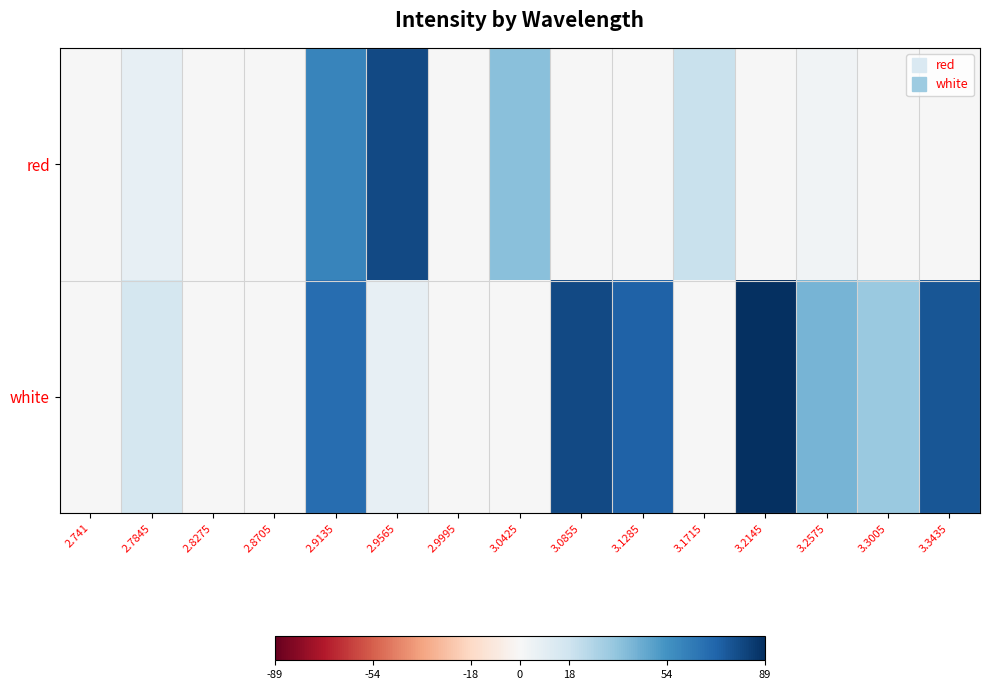

Which has a higher value, 3.3005 or 3.1285?

3.3005